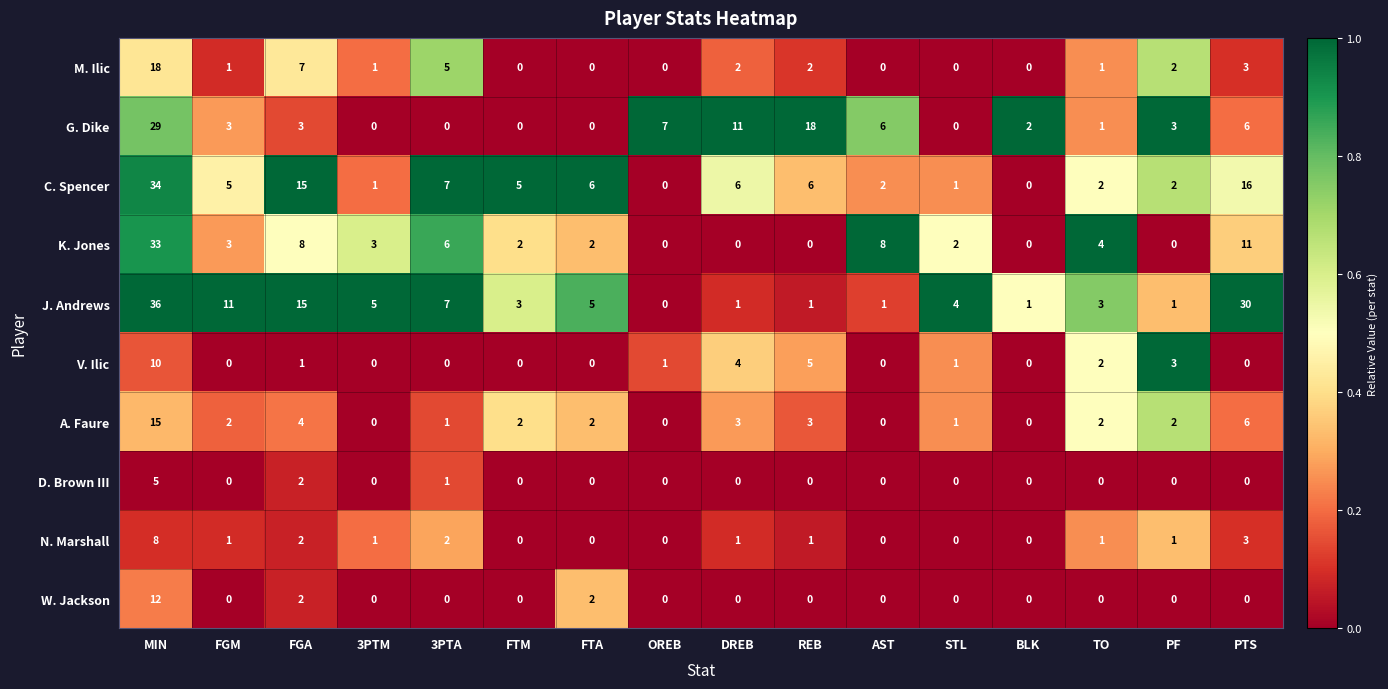

What is the sum of all K. Jones values?

82